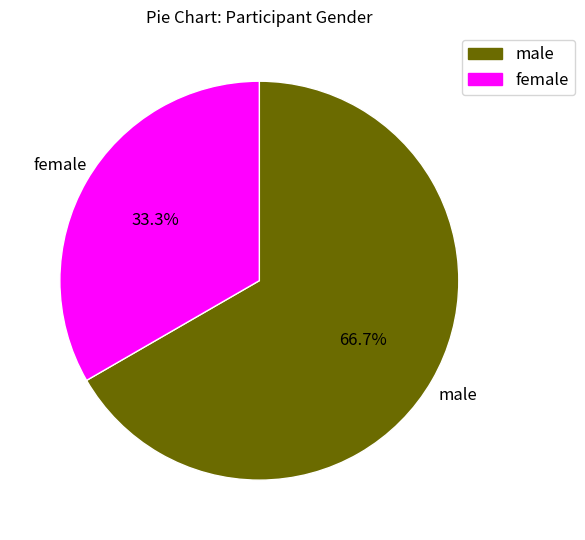

What is the smallest slice in the pie chart?

female